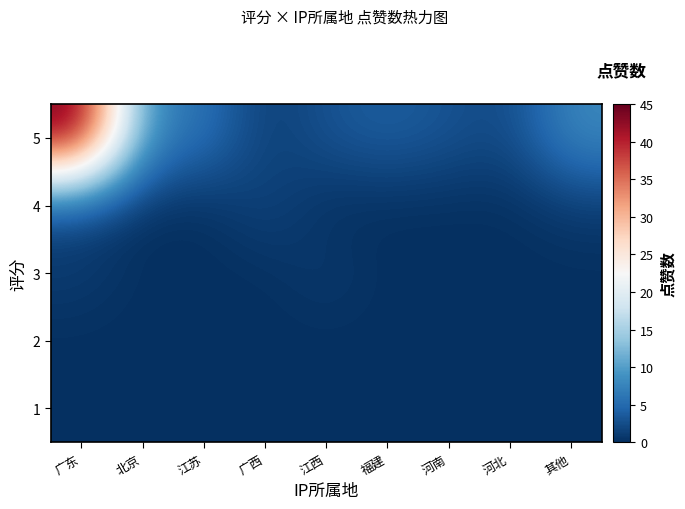

Which has a higher value, 河北 or 江西?

河北